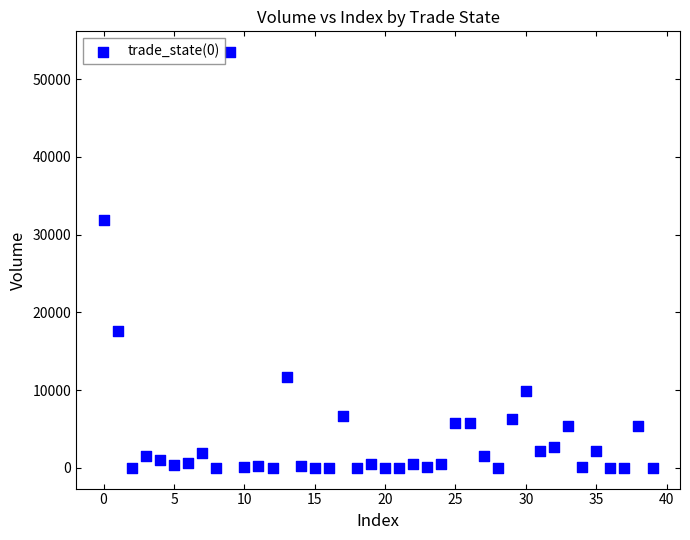

What Y value in the scatter plot is closest to 26730?

31906.2